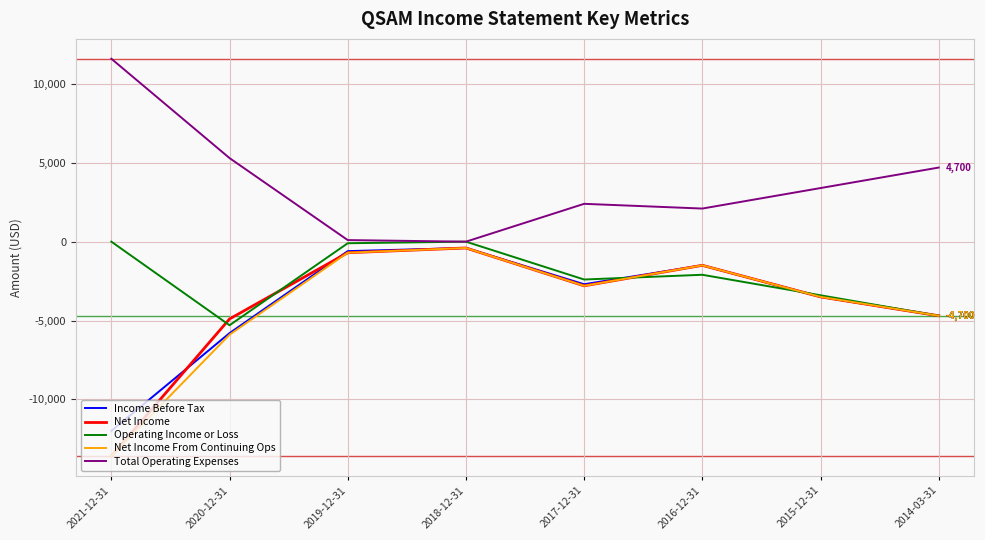

What is the lowest value of the Net Income From Continuing Ops series?

-13600